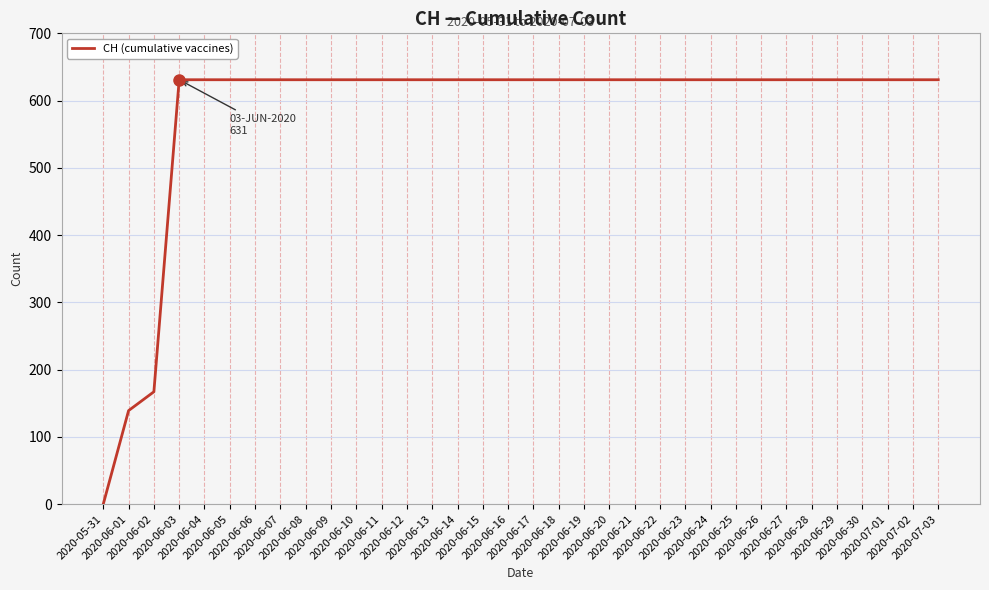

What is the difference between the maximum and minimum values?

631